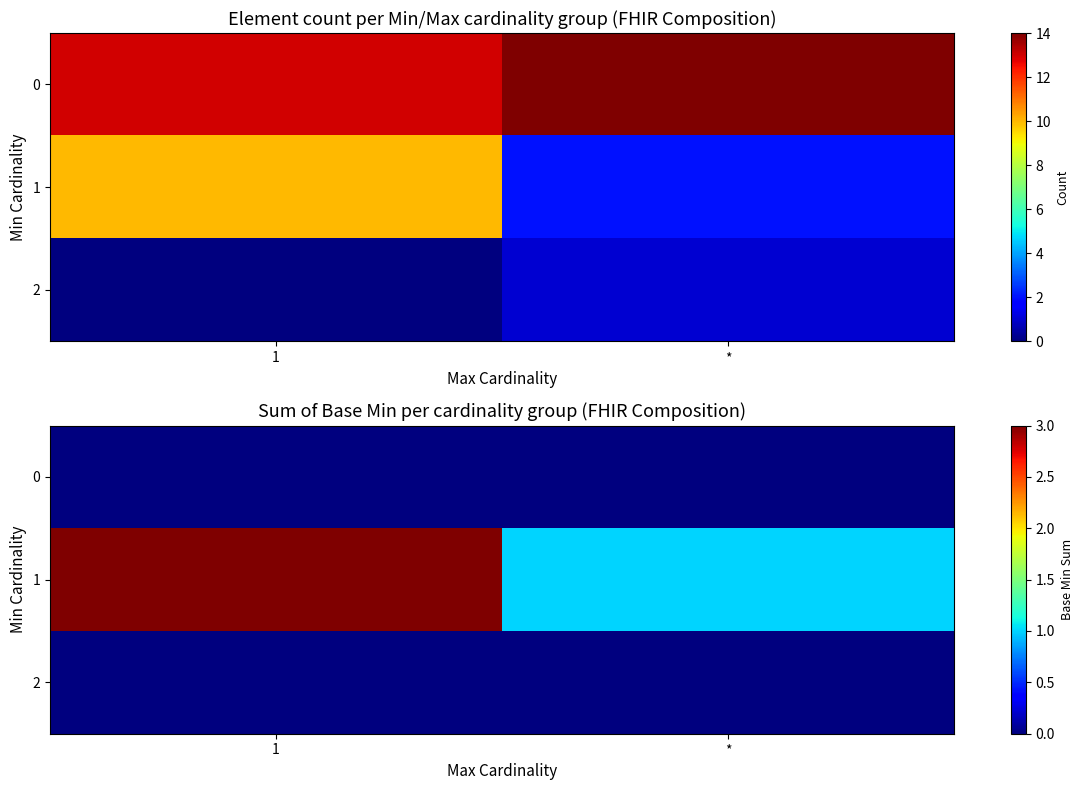

The 1 series shows 0 at *. True or false?

False